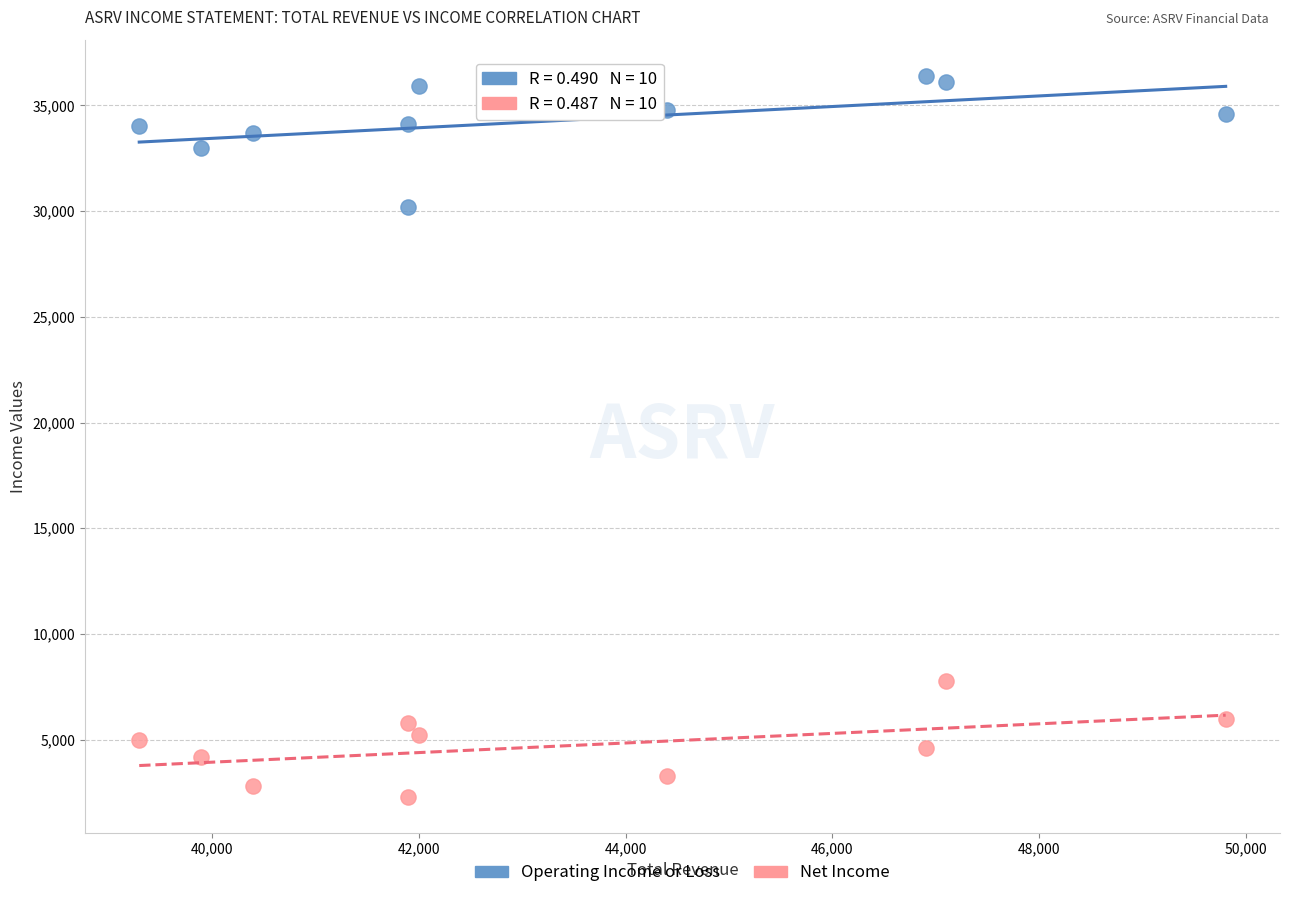

What are all the series names shown in the legend?

Operating Income or Loss, Net Income